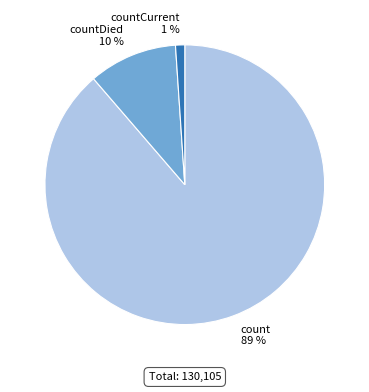

How many slices are in this pie chart?

3